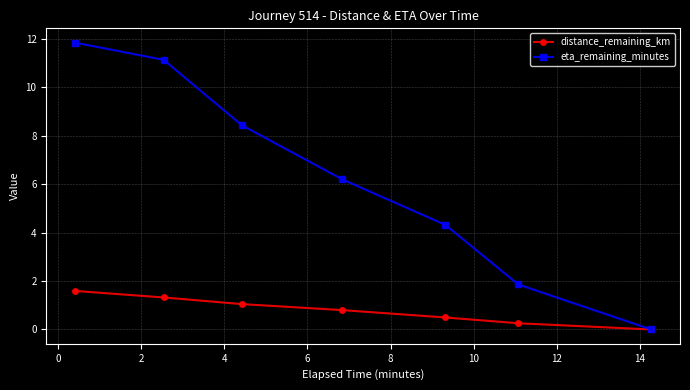

Which series has the largest total across all categories?

eta_remaining_minutes